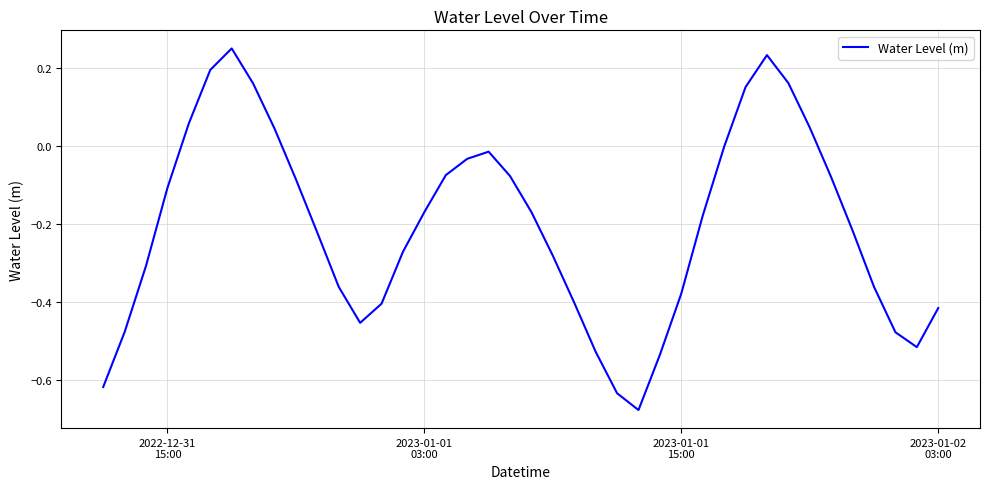

How many interior local valleys (lower than both neighbors) does the data have?

3